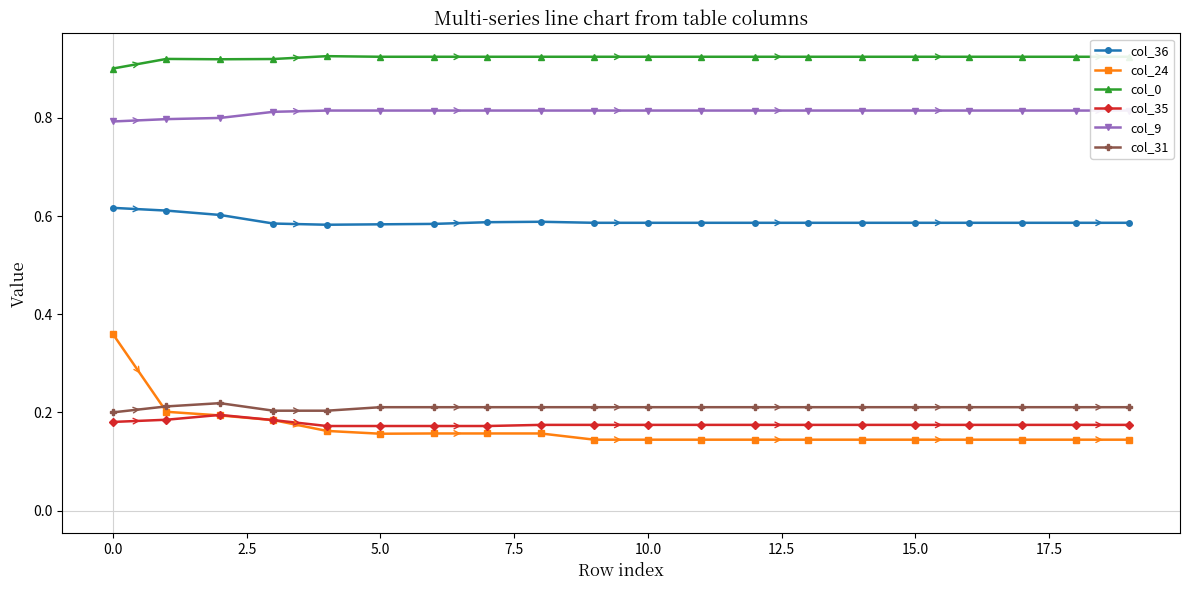

True or false: col_9 and col_36 cross at least once.

False